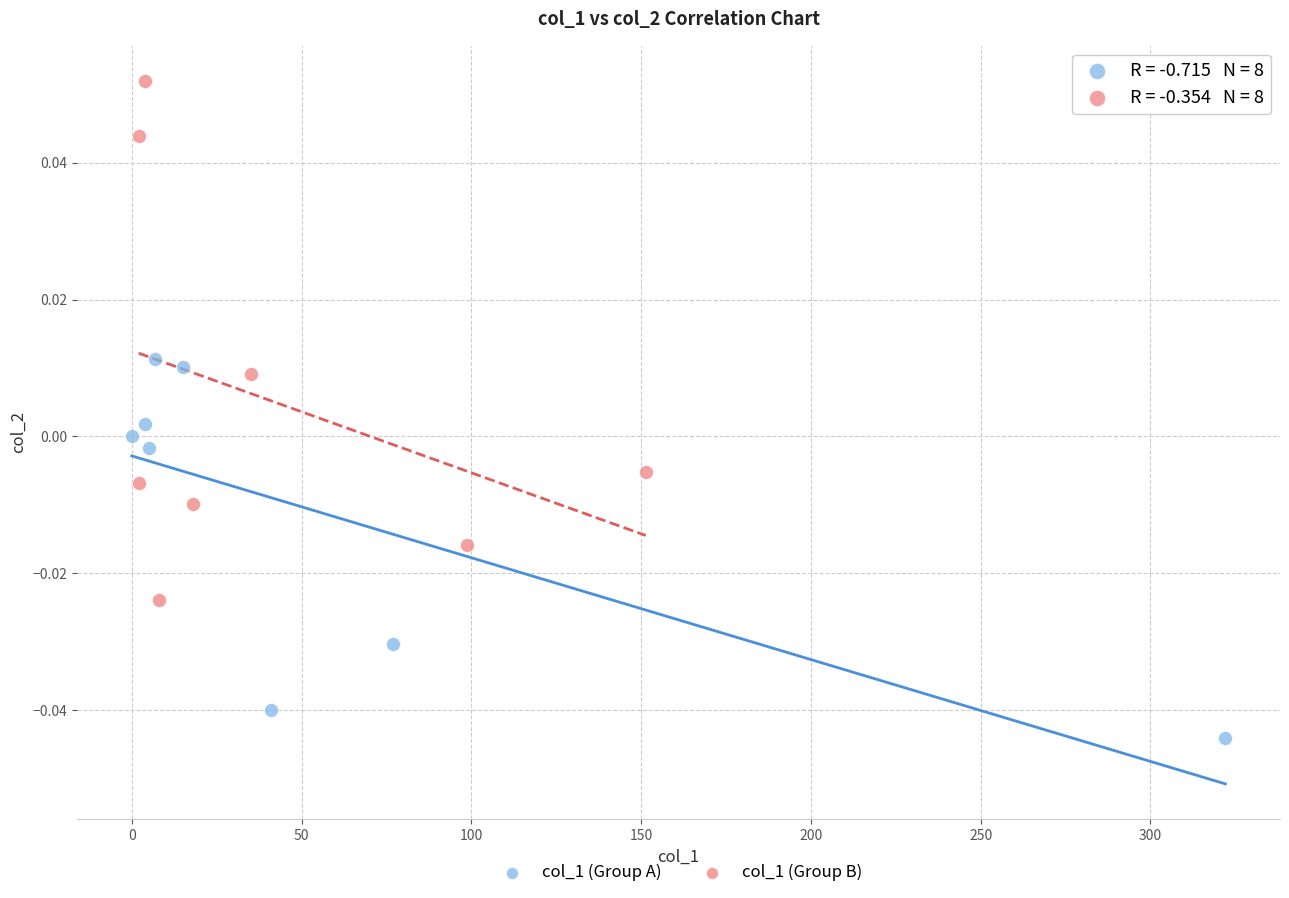

Which series reaches the maximum Y coordinate?

col_1 (Group B)